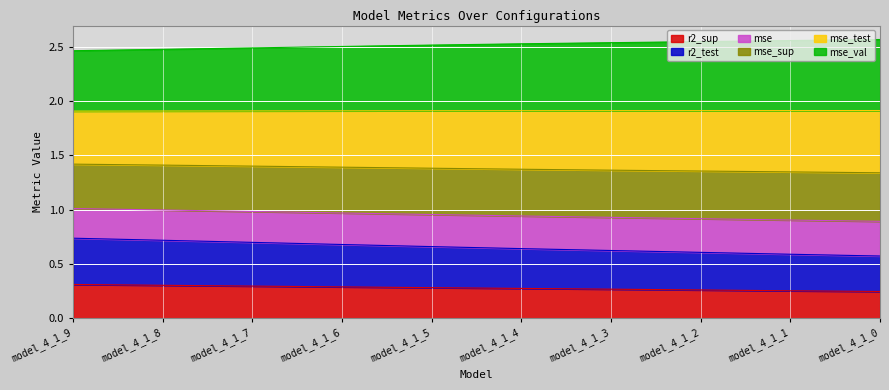

What is the total value across all series at model_4_1_6?

2.5